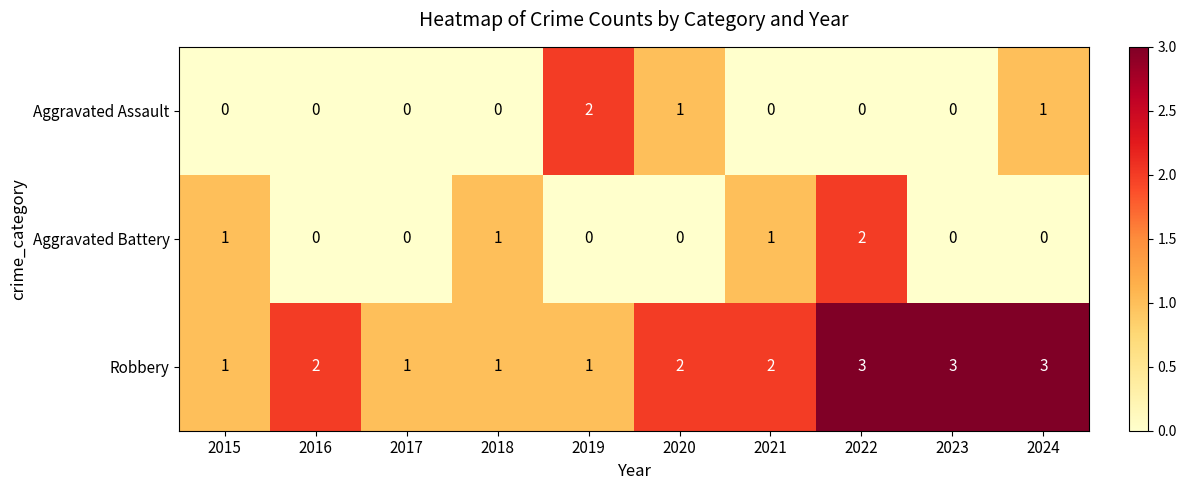

Is it true that Aggravated Assault equals 0 at 2022?

True